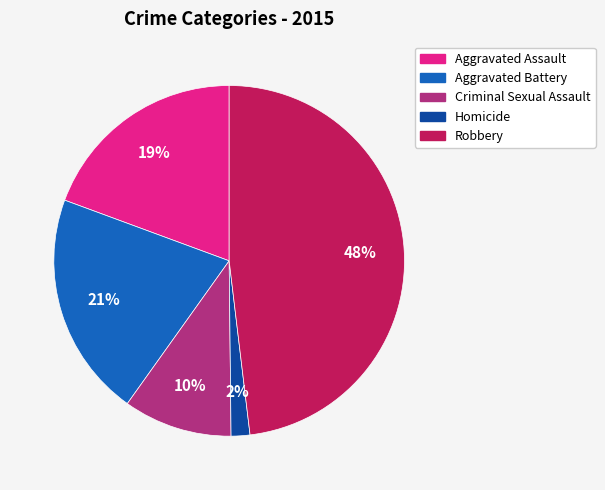

The Criminal Sexual Assault slice represents 1% of the pie. True or false?

False